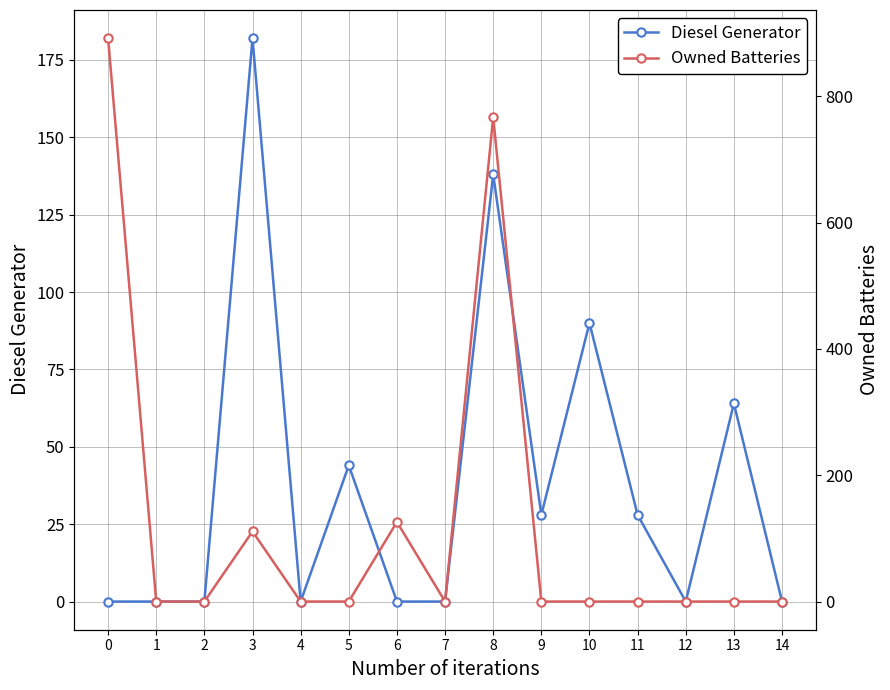

Reading left to right, list all the values displayed in this chart.

Diesel Generator: 0	0	0	182	0	44	0	0	138	28	90	28	0	64	0
Owned Batteries: 892	0	0	111	0	0	126	0	767	0	0	0	0	0	0